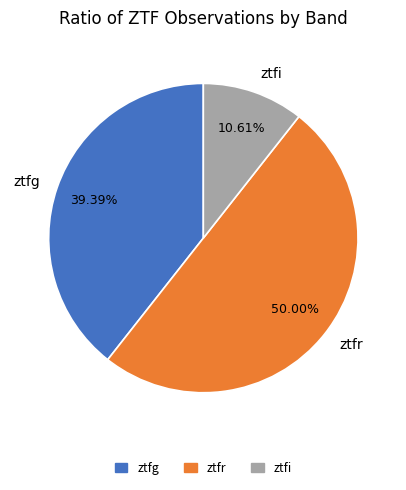

Is it true that ztfi is 20% of the pie?

False